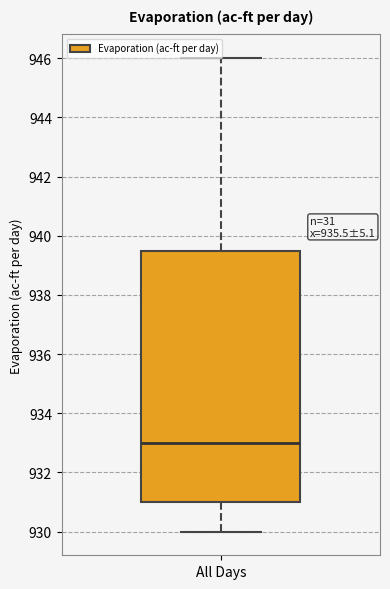

Transcribe this box plot: give where the median line is, the range the box spans, and where the two whiskers end, as read against the y-axis. The values are not printed on the chart, so give them approximately, as read against the axis.

median 933.0, box 931.0 to 939.6, whiskers 930.0 to 946.0